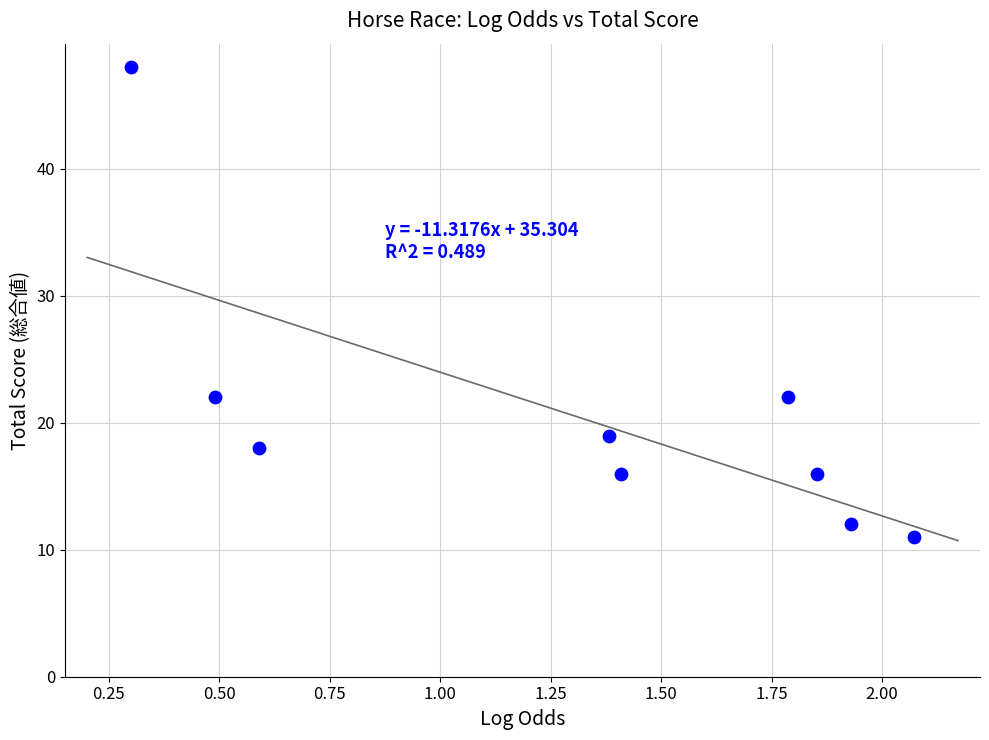

What is the range of Y values (max minus min)?

37